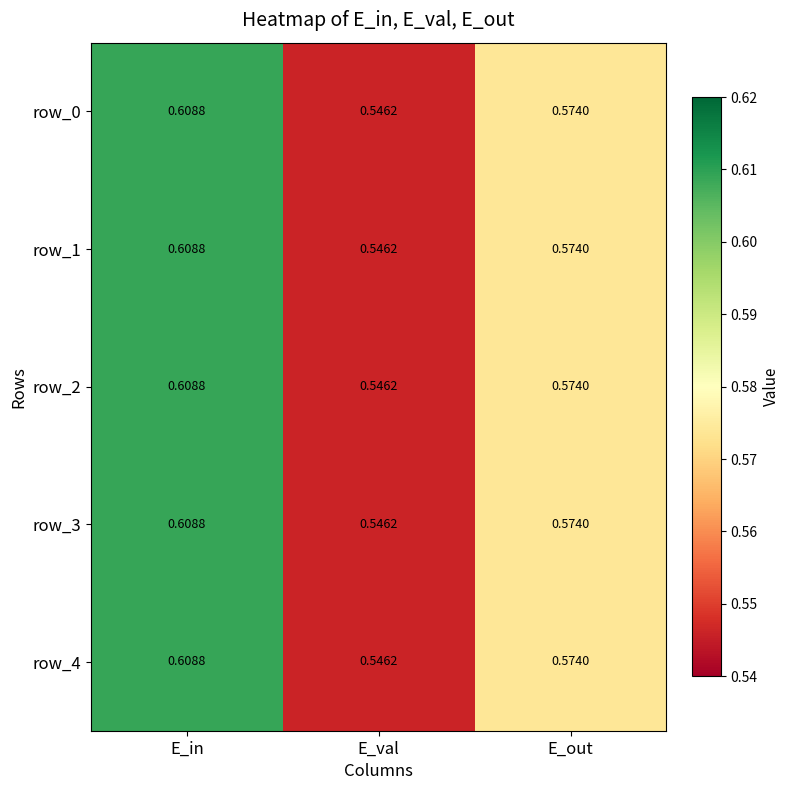

Where is row_3 nearest to the value 0?

E_val